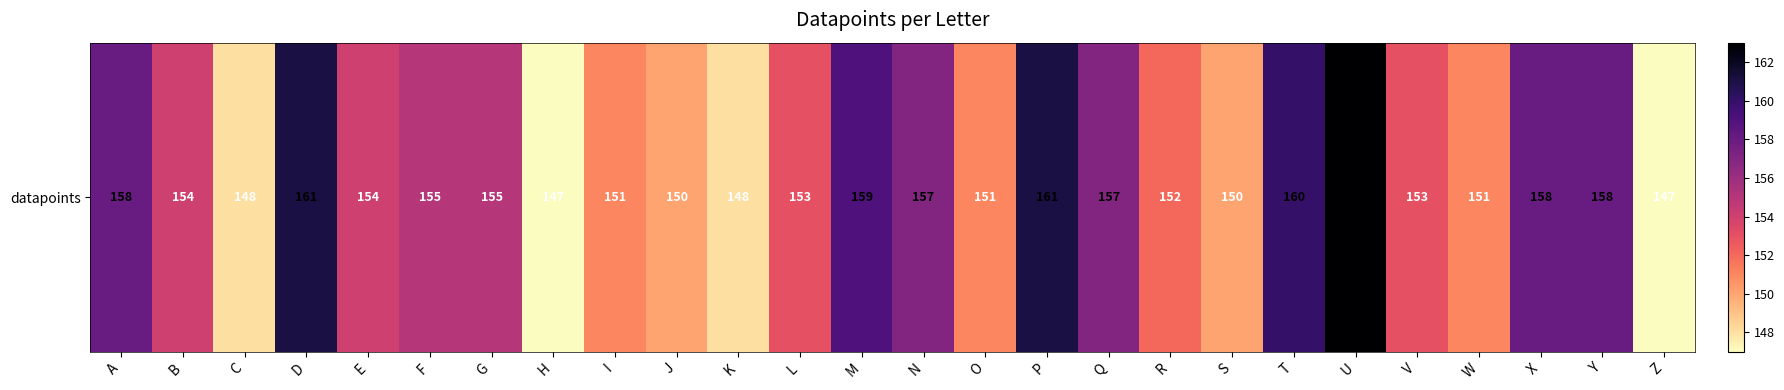

What is the sum of the values at Z and R?

299